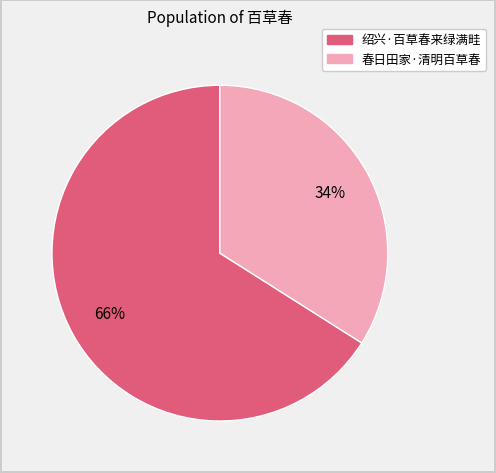

What is the largest slice in the pie chart?

绍兴·百草春来绿满畦